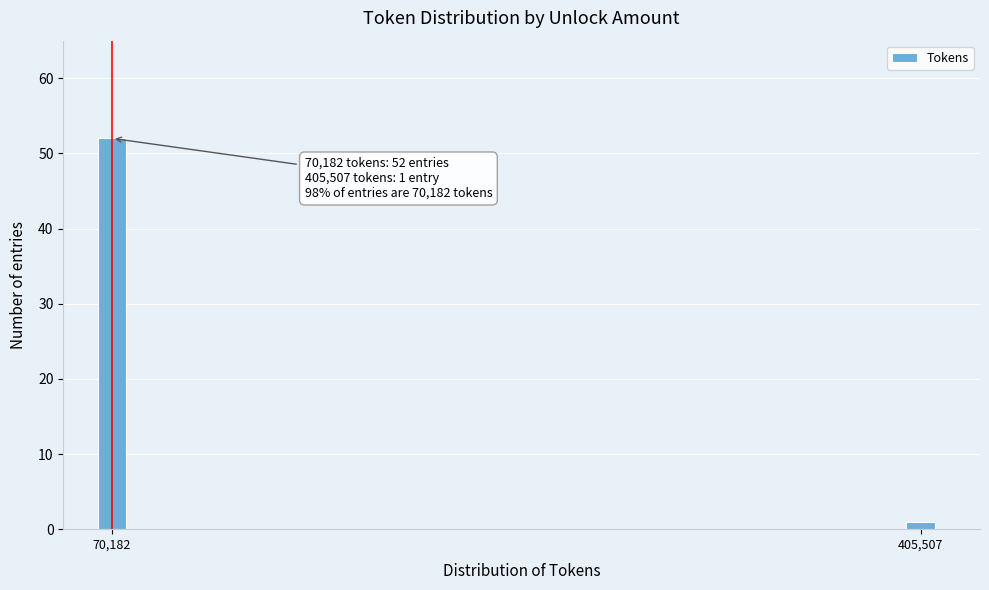

Reading right to left, list all the values displayed in this chart.

1	52